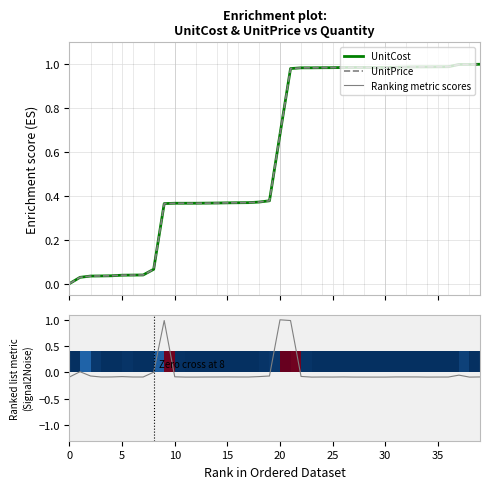

After their last crossing, which series has the higher values: UnitPrice or UnitCost?

UnitPrice